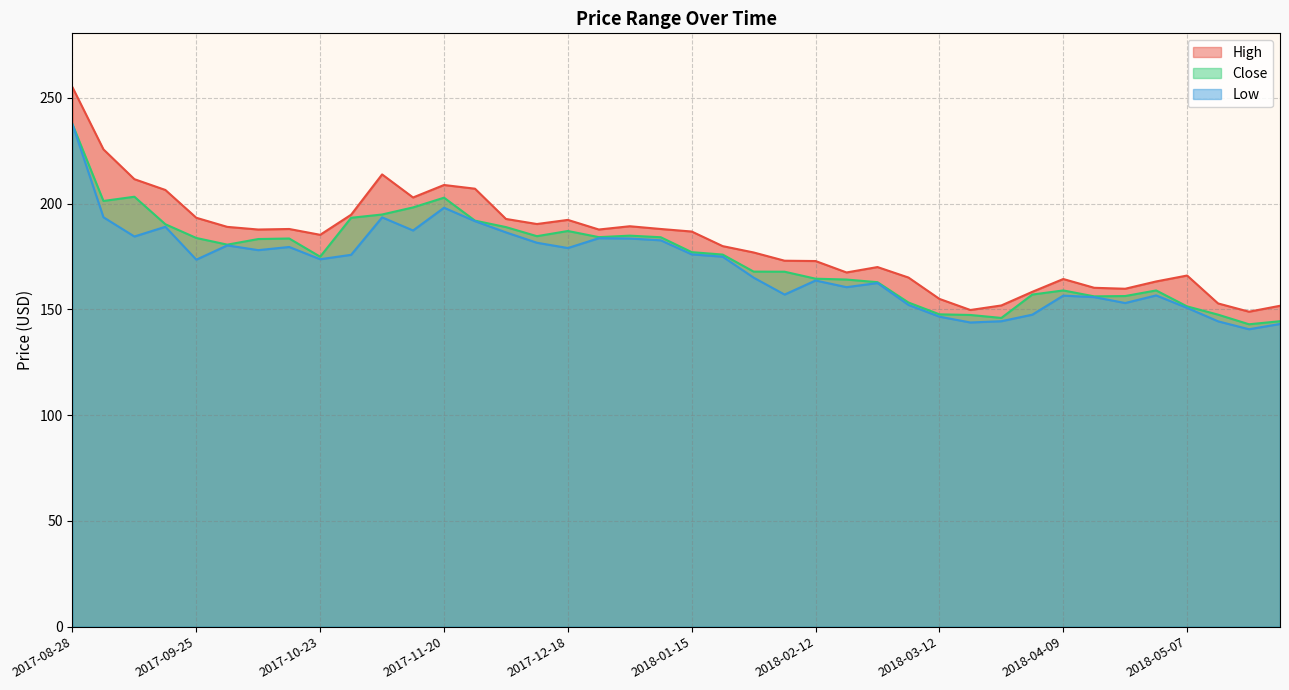

What is the value of the Close point at the 7th from the left?

183.2